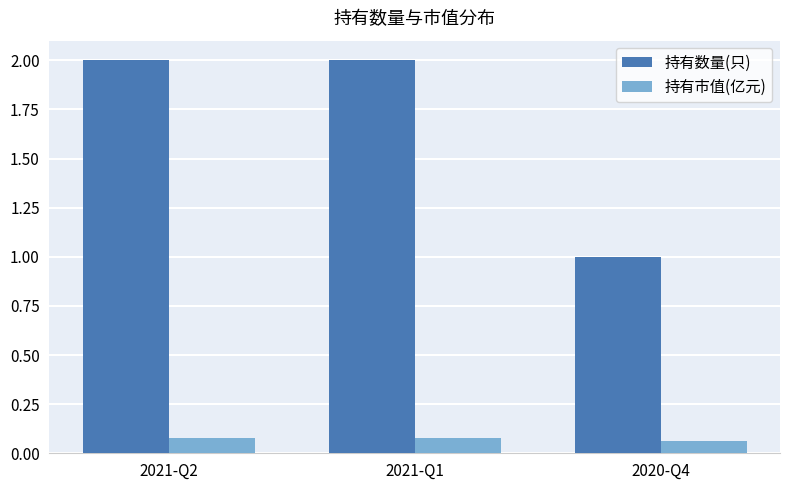

Are the bars grouped side by side (vs. stacked)?

Yes